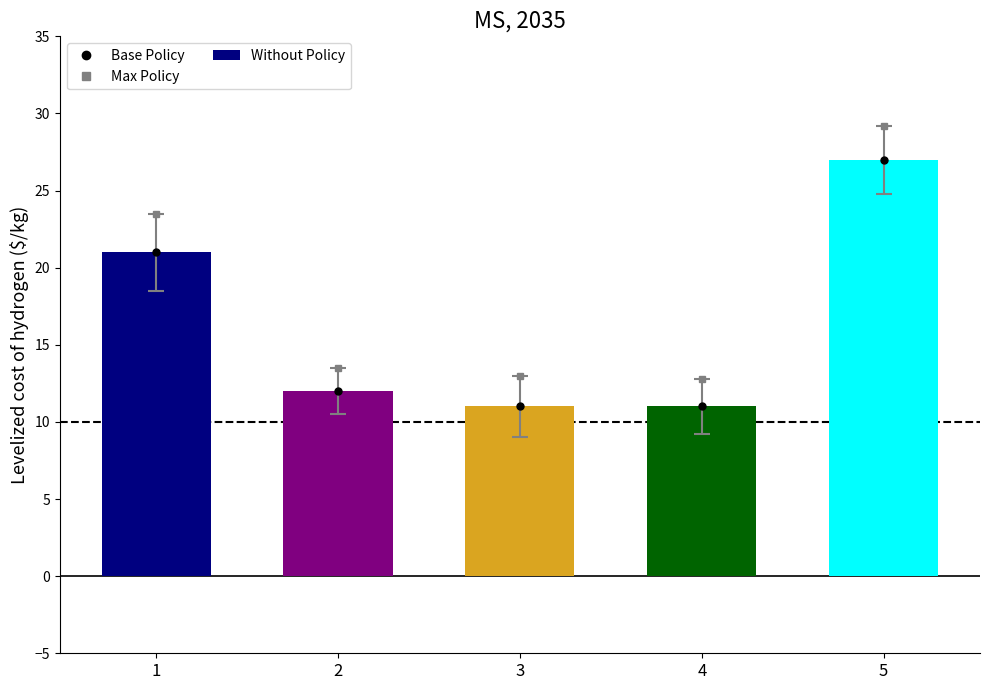

Which has a higher value, 1 or 5?

5